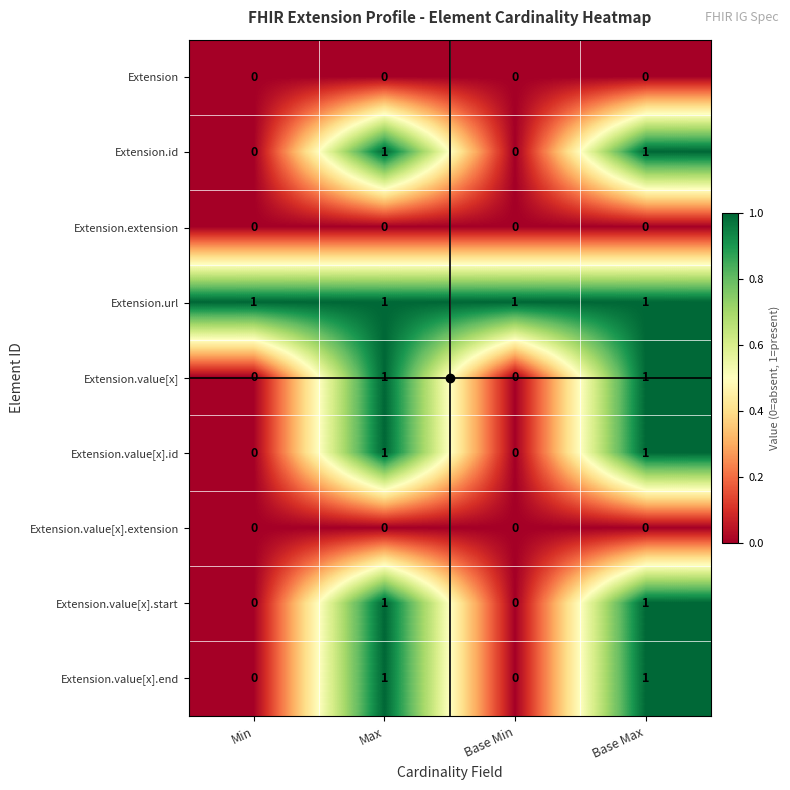

At how many categories does at least one series exceed 0?

4